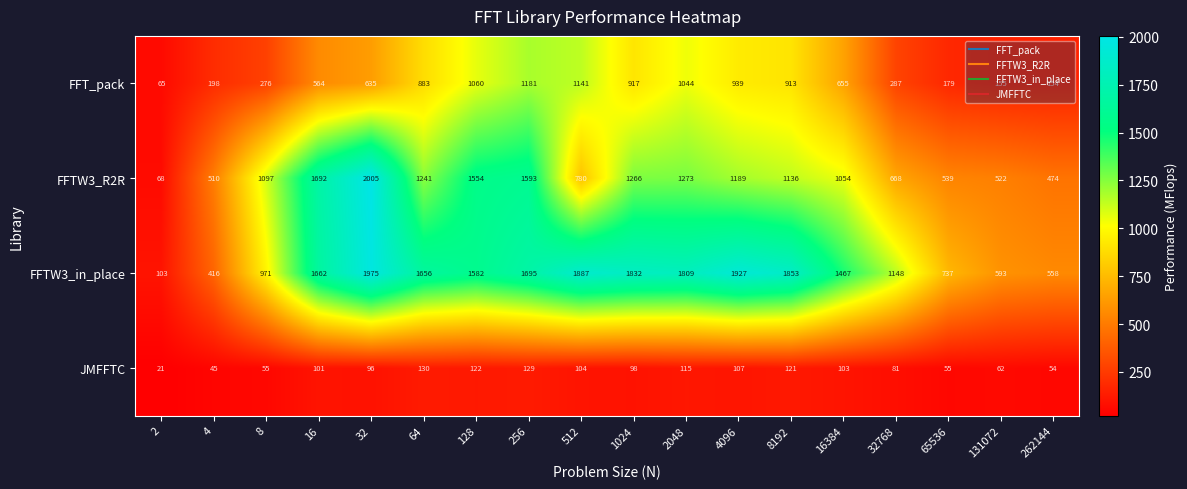

What is the spread (max minus min) of values at 262144?

504